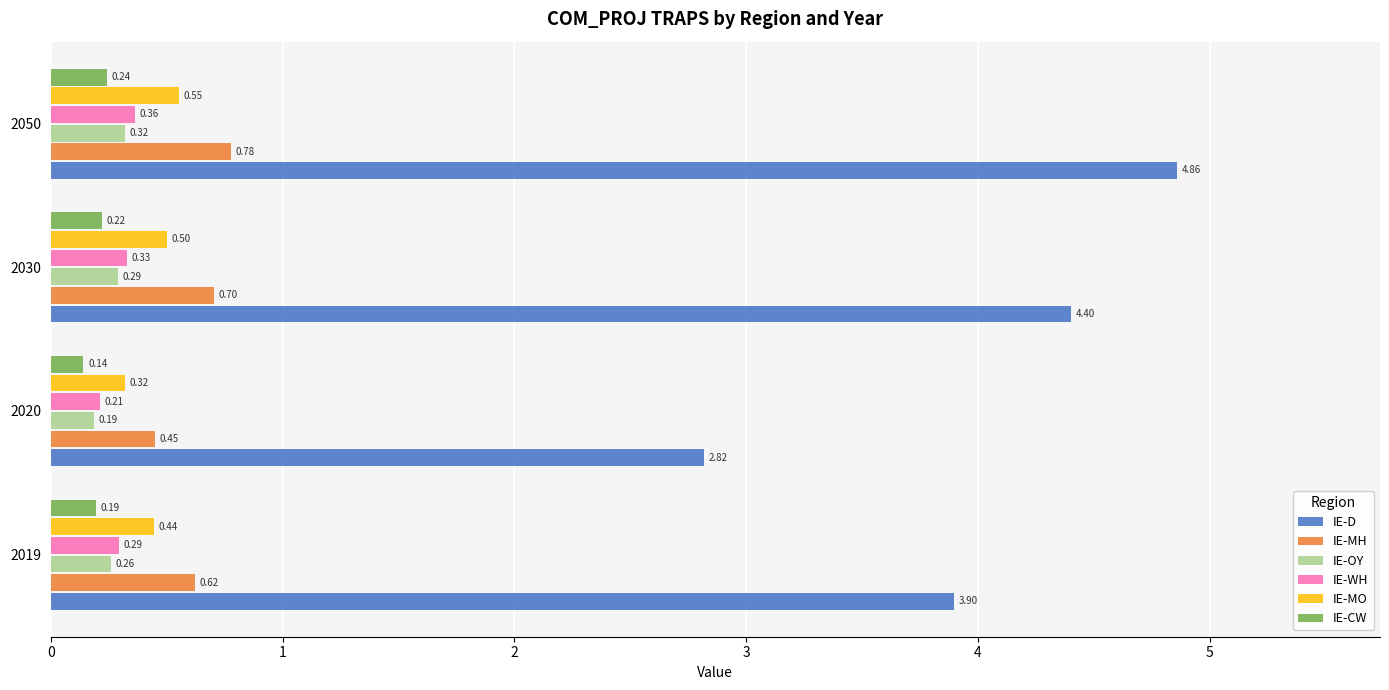

What is the spread (max minus min) of values at 2019?

3.7